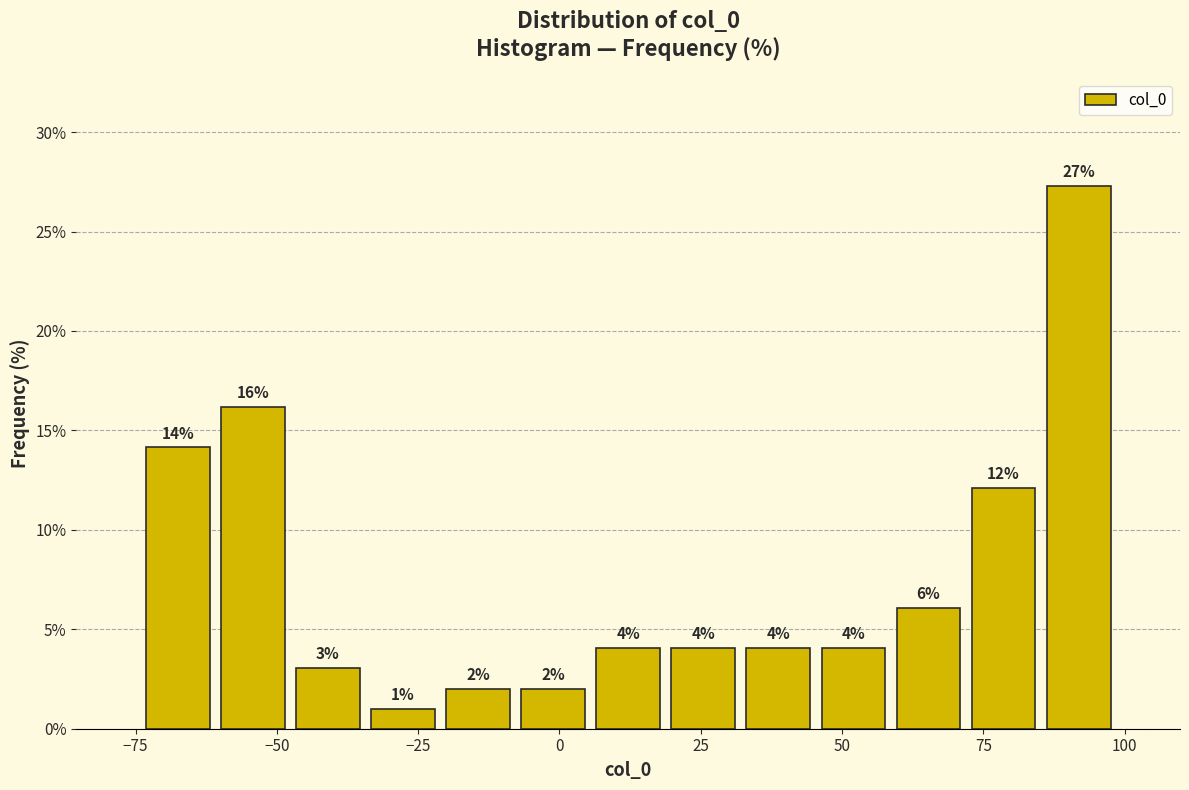

Read against the x-axis, roughly where is the centre of the tallest bar?

90